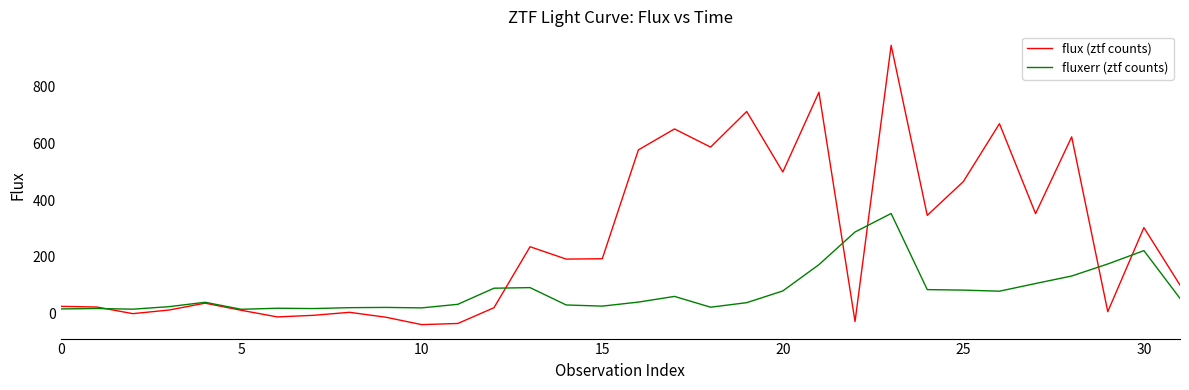

Which series has the largest total across all categories?

flux (ztf counts)